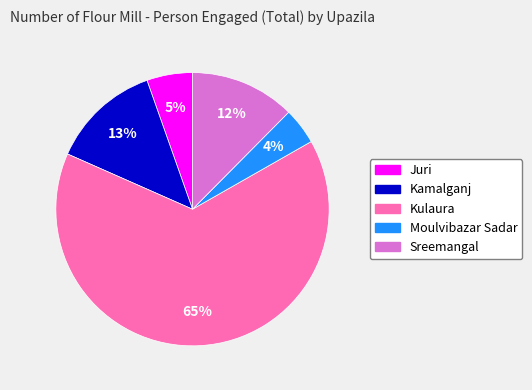

How many slices are in this pie chart?

5